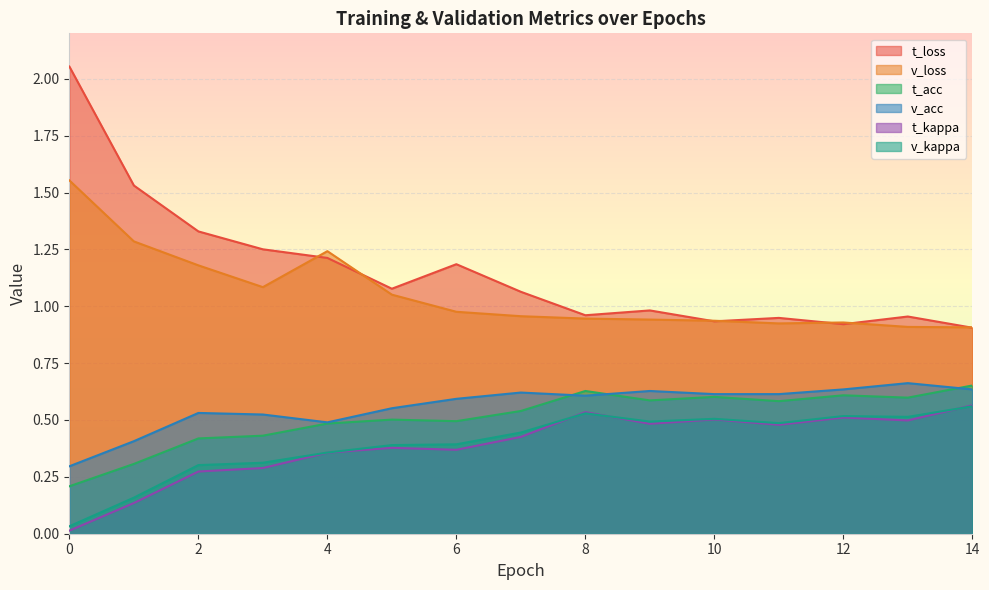

How many values in the t_loss series exceed 1?

8